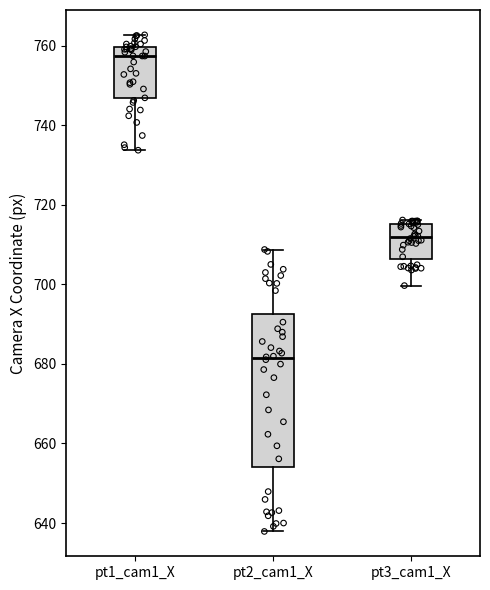

Which box is the tallest, from its lower edge to its upper edge?

pt2_cam1_X